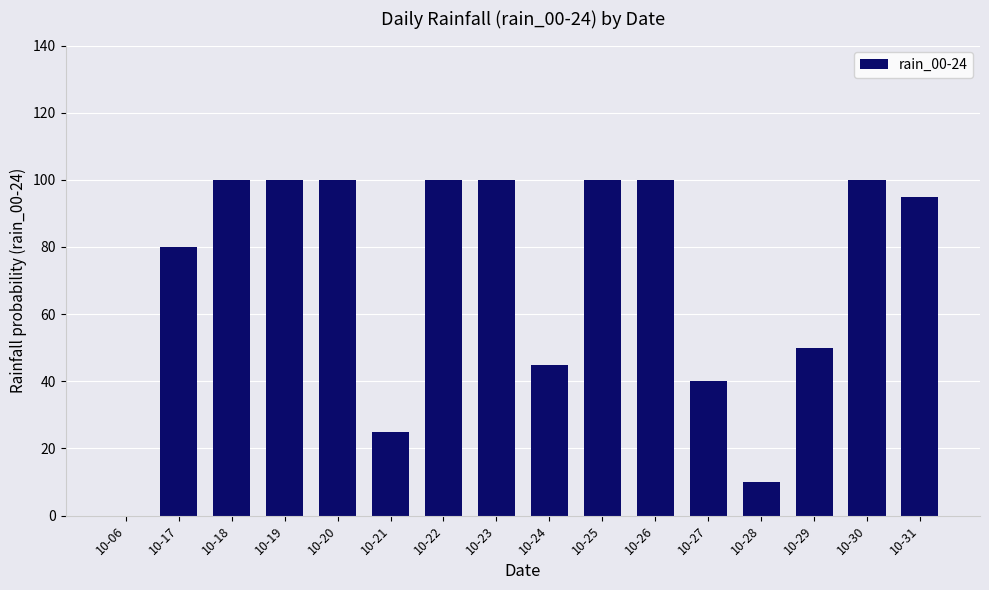

Between 10-31 and 10-28, which is larger?

10-31